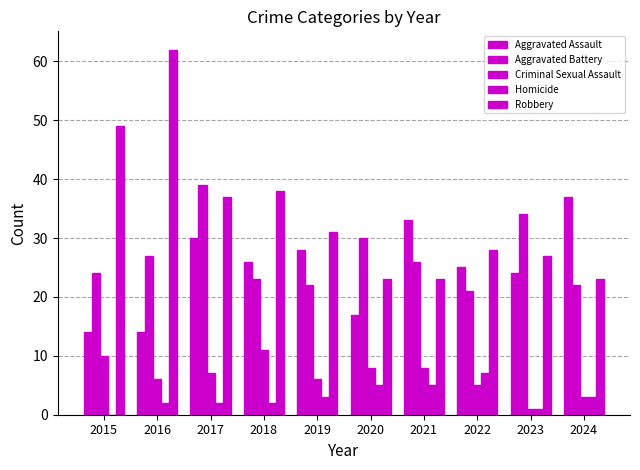

Count the number of categories in the chart.

10